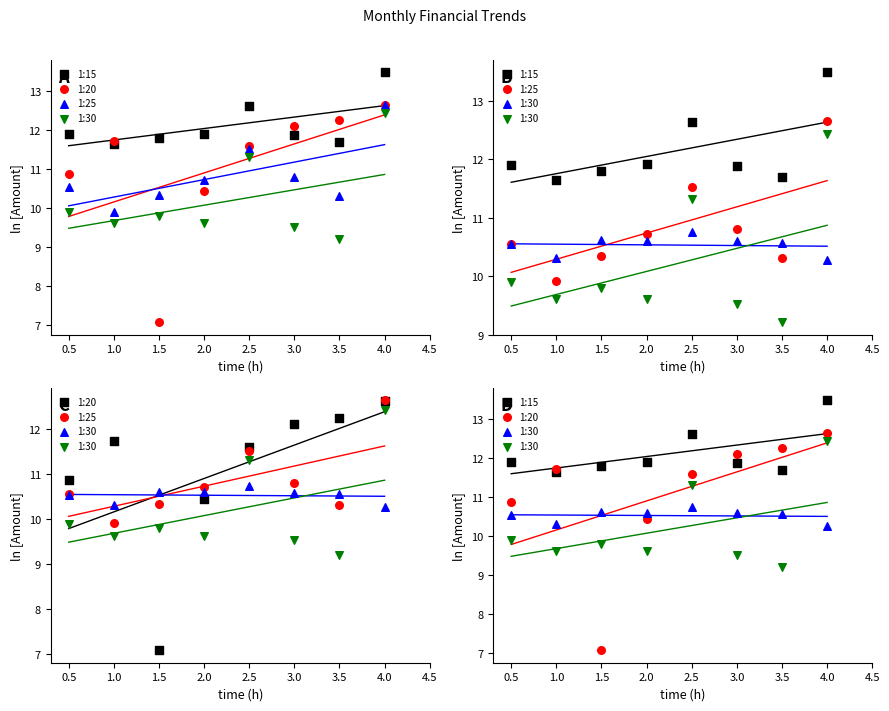

What are all the series names shown in the legend?

1:15, 1:20, 1:25, 1:30